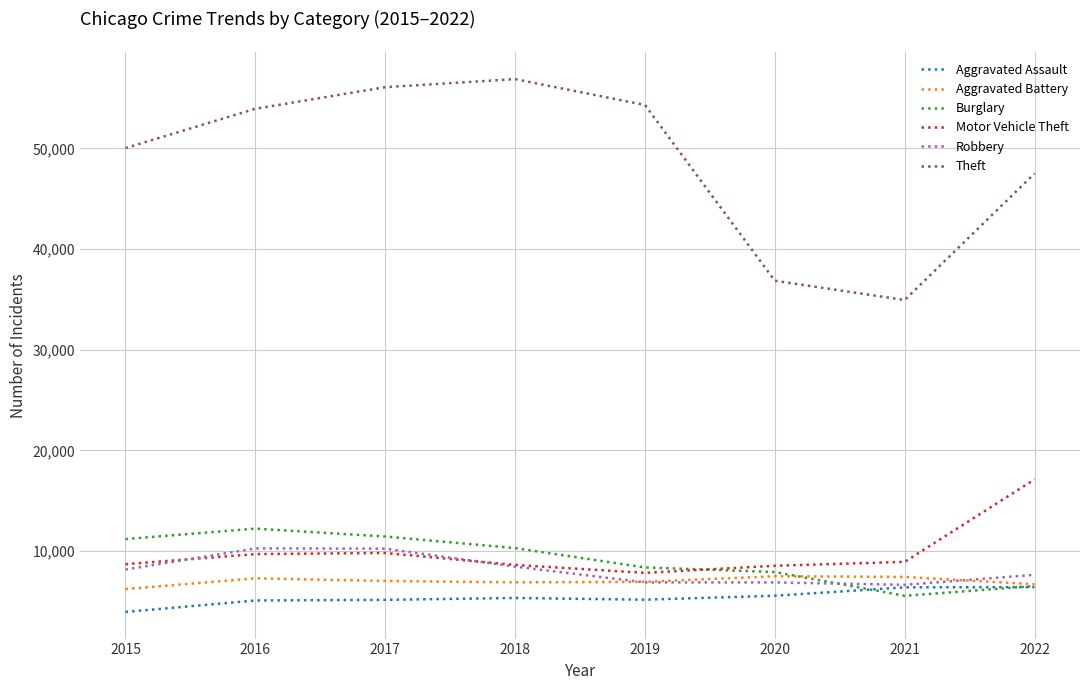

At how many categories does at least one series exceed 53244?

4